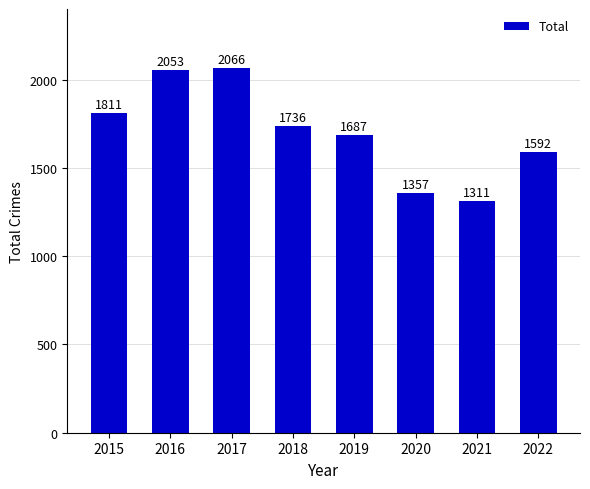

The chart shows a value of 1811 at 2015. True or false?

True